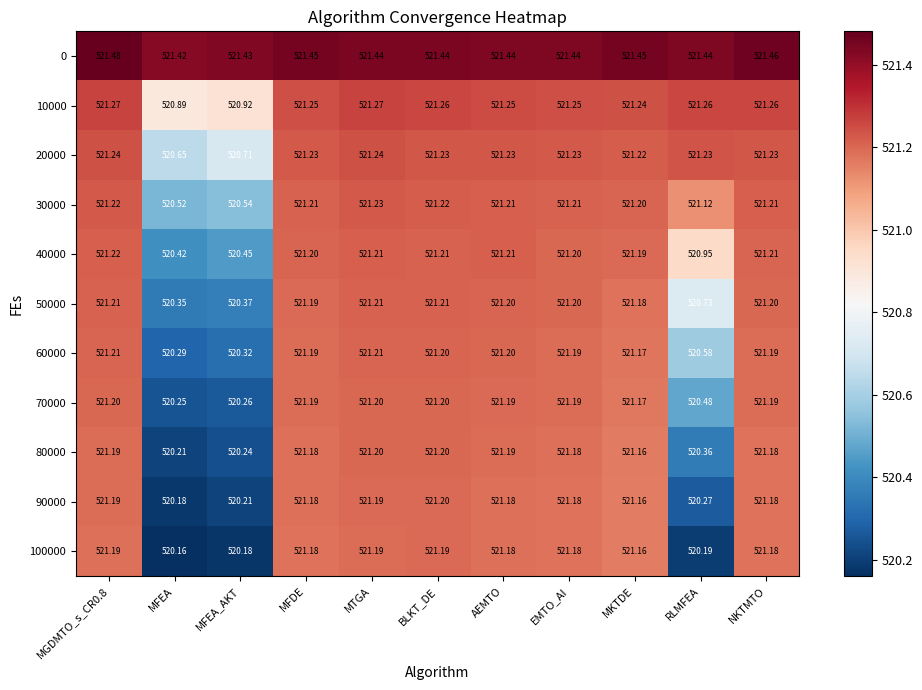

Which label corresponds to the smallest value in the chart?

MFEA